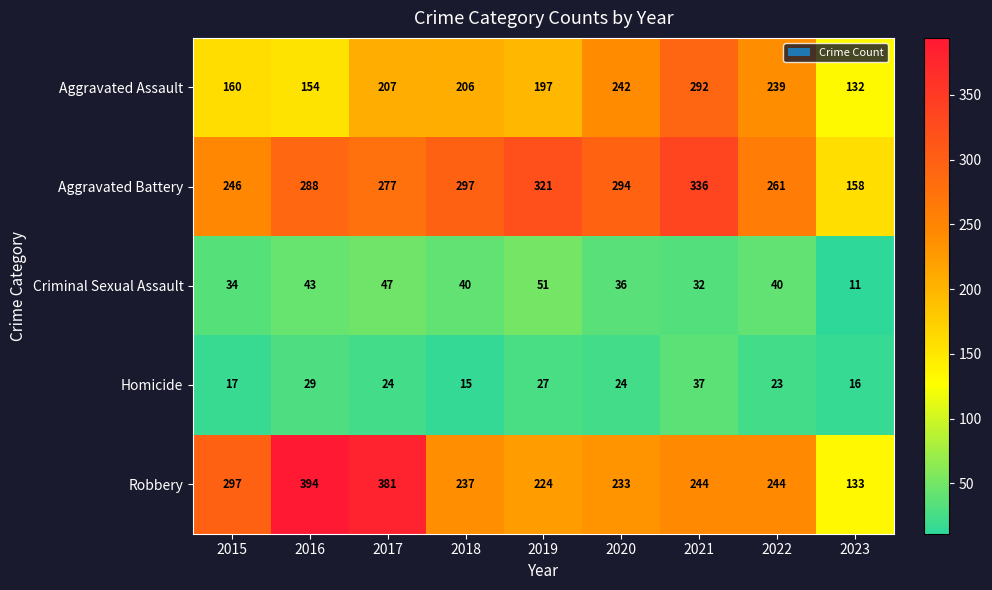

What is the spread (max minus min) of values at 2023?

147